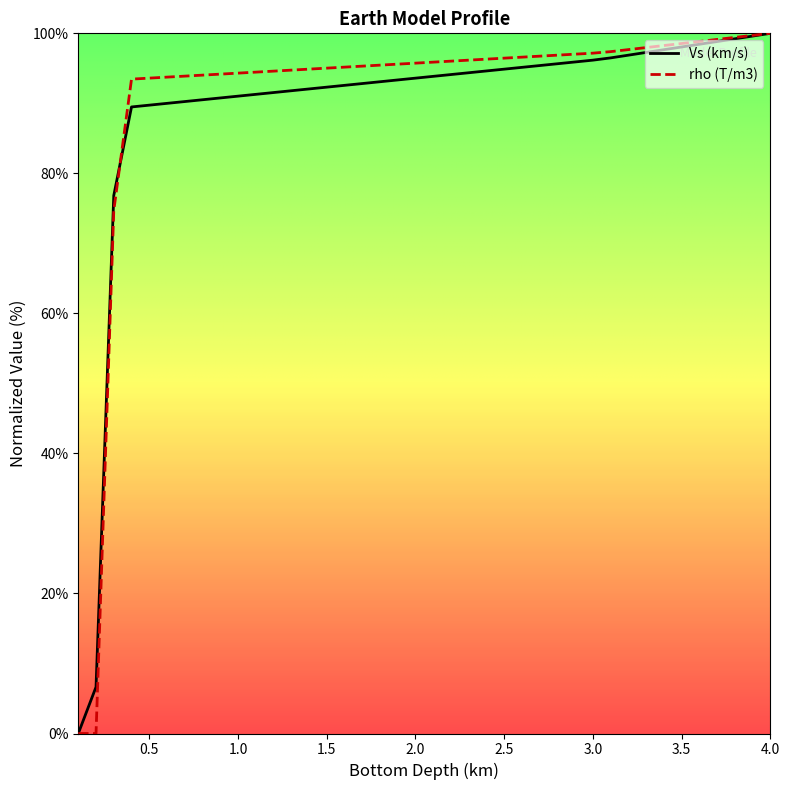

What is the greatest value displayed?

100.0